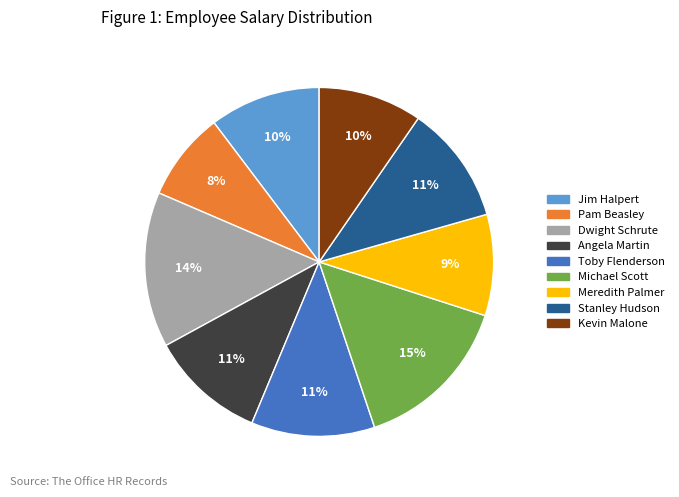

Combined, do Dwight Schrute and Michael Scott account for over 50%?

No